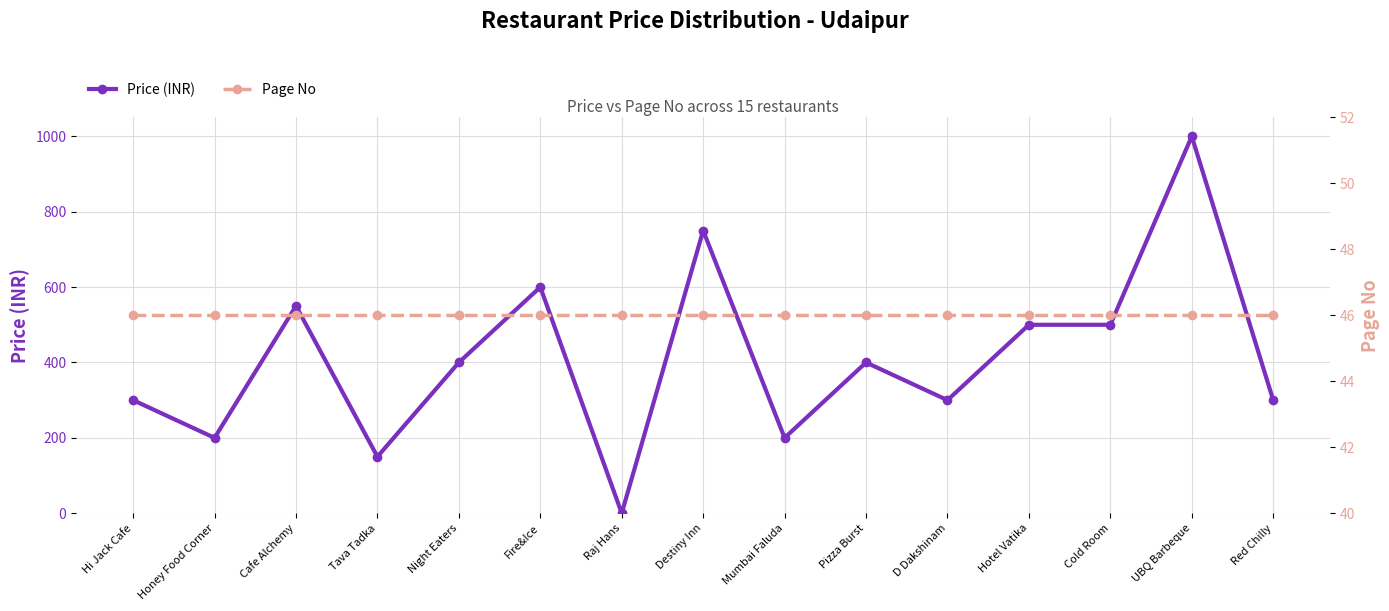

At which category does Price (INR) reach its first local peak?

Cafe Alchemy